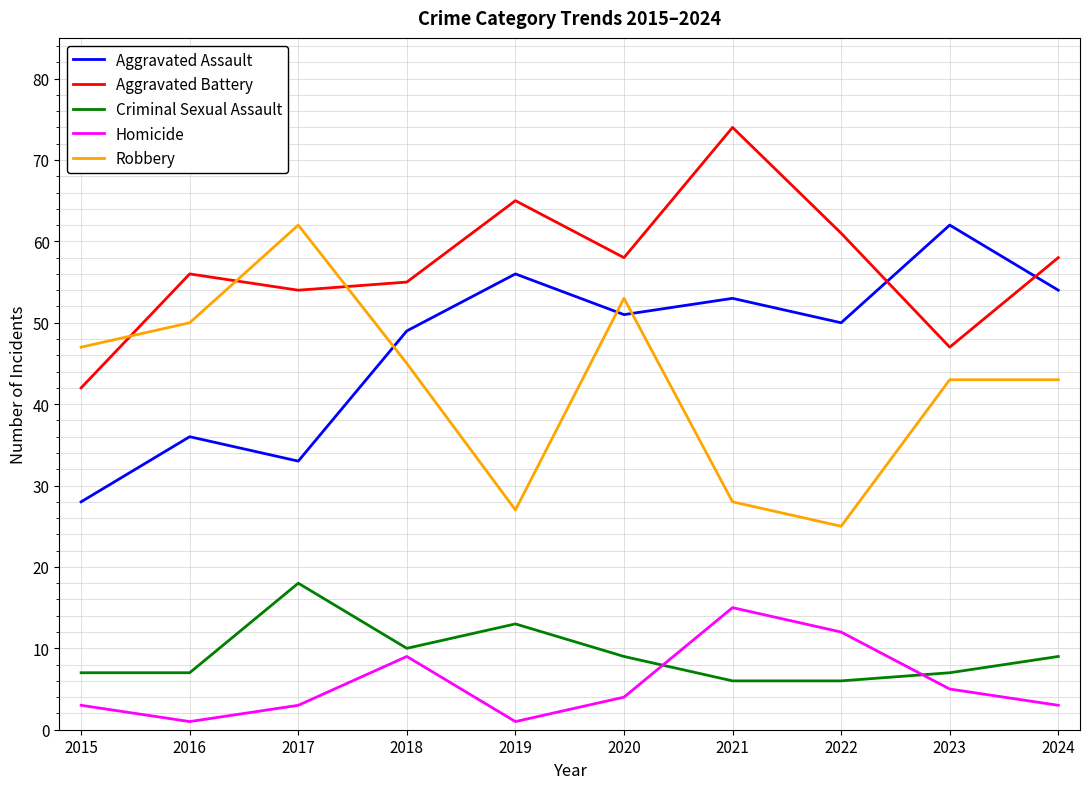

Is this an area chart (filled region under the line)?

No